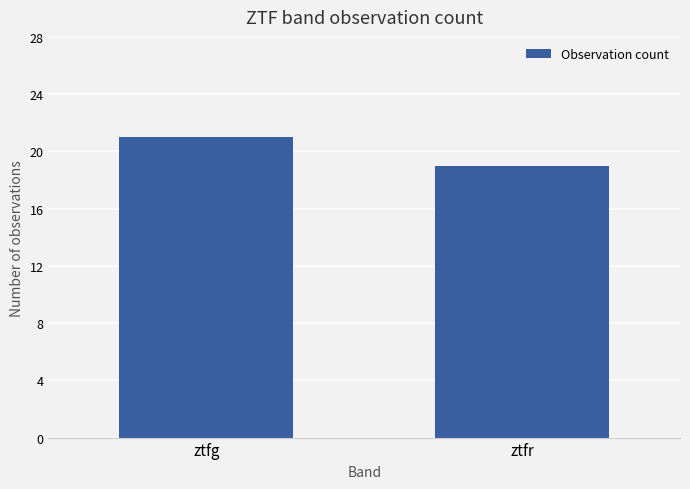

Approximately how many times larger is the value at ztfg compared to ztfr?

1.1